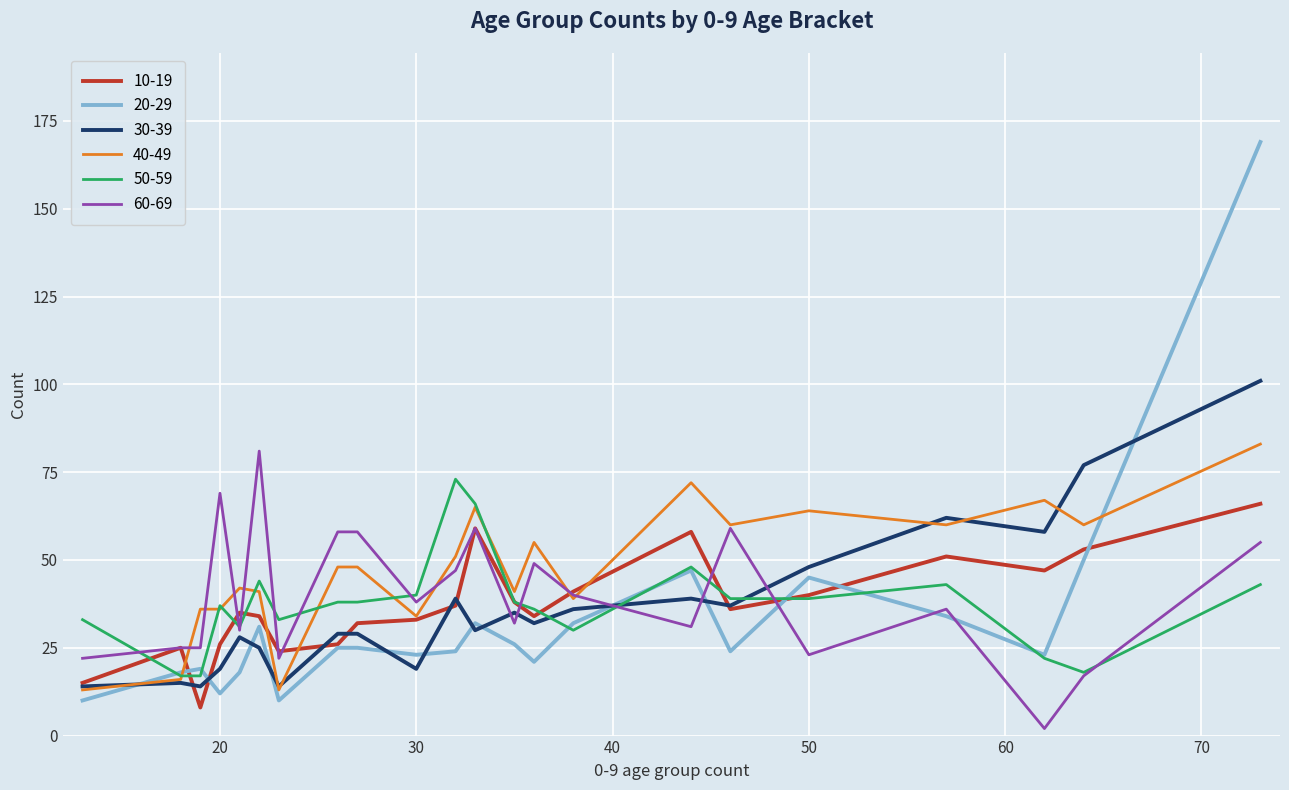

Which series has the largest range (max minus min)?

20-29